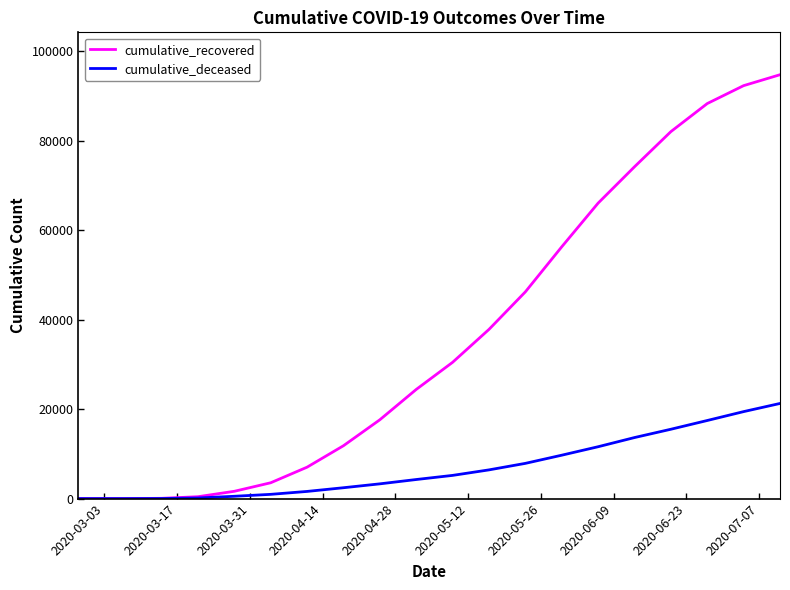

What is the maximum value for cumulative_recovered?

94717